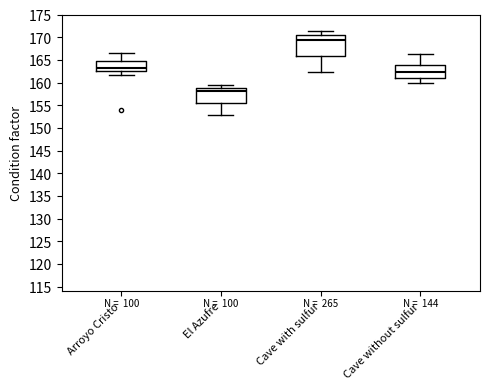

Reading left to right, transcribe this box plot: for each box, give where its median line is, the range the box spans, and where its two whiskers end, as read against the y-axis. The values are not printed on the chart, so give them approximately, as read against the axis.

Arroyo Cristo: median 163.0, box 162.5 to 165.0, whiskers 161.5 to 166.5
El Azufre: median 158.0, box 155.5 to 159.0, whiskers 153.0 to 159.5
Cave with sulfur: median 169.5, box 166.0 to 170.5, whiskers 162.5 to 171.5
Cave without sulfur: median 162.5, box 161.0 to 164.0, whiskers 160.0 to 166.0